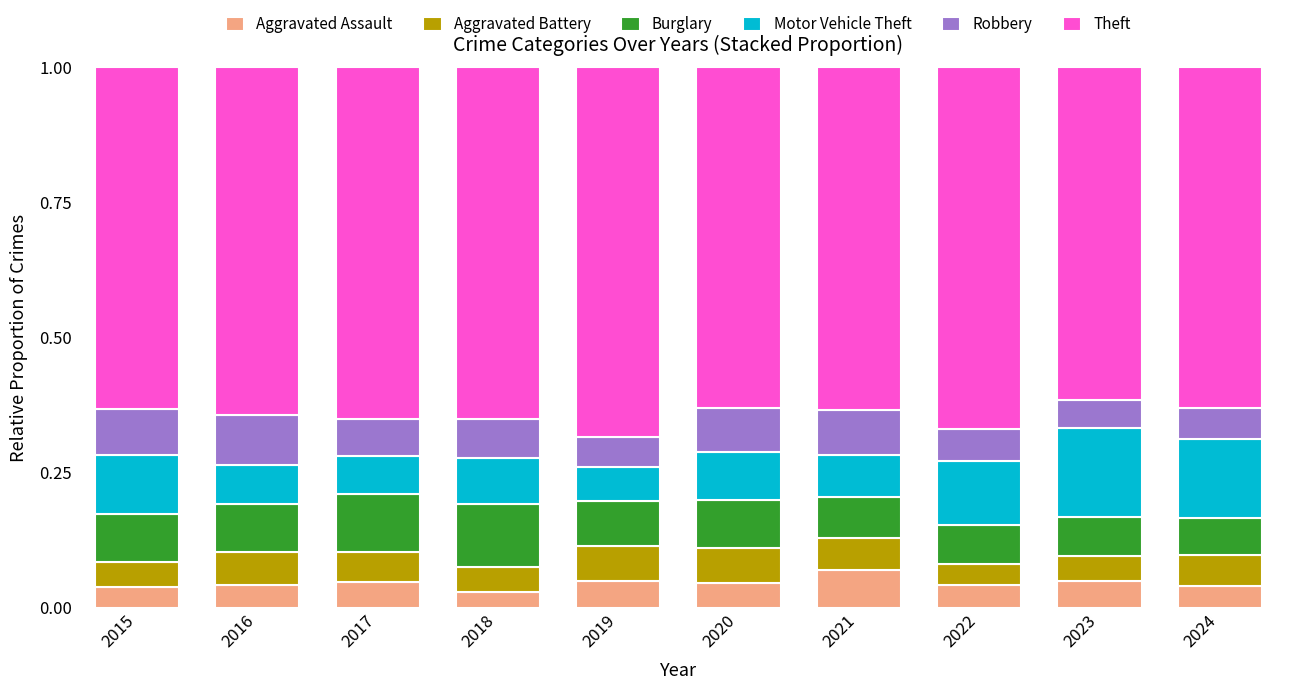

The value of Aggravated Assault at 2021 is 0.1. True or false?

True